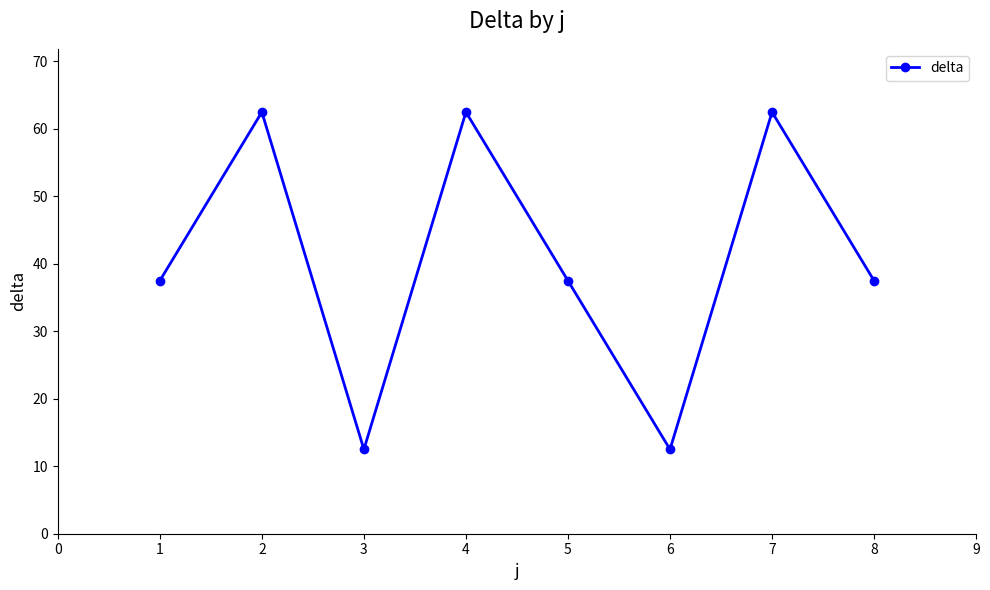

What is the ratio of the value at 1 to the value at 5?

1.0